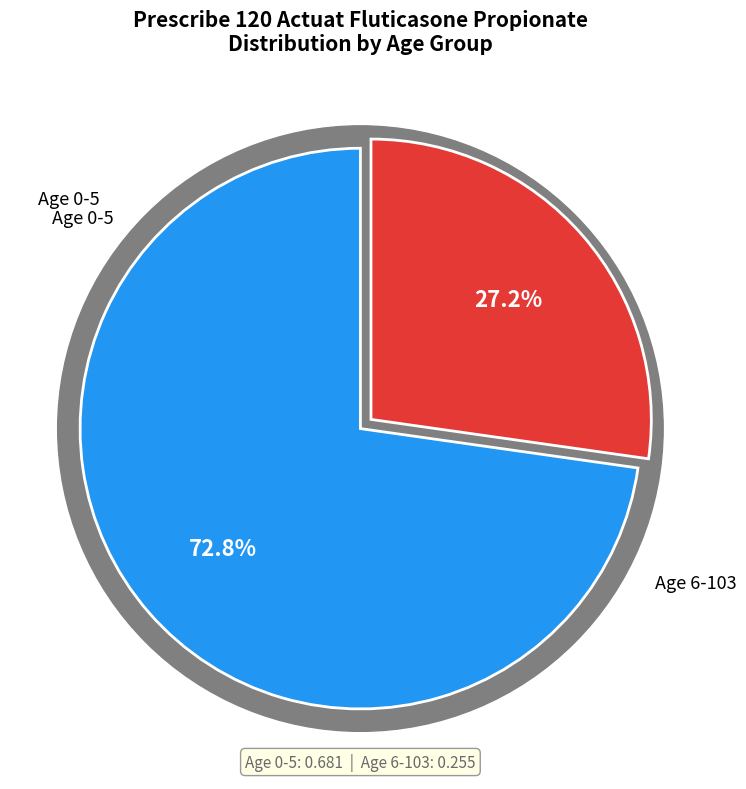

Which series changed the most between 0-5 and 6-103?

0-5